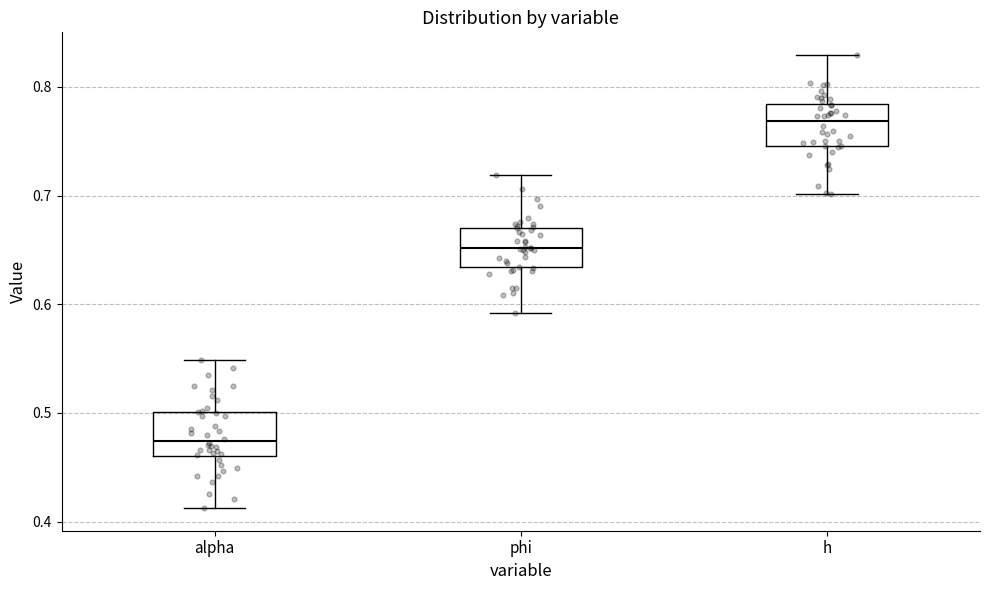

Which box's median line is the lowest?

alpha